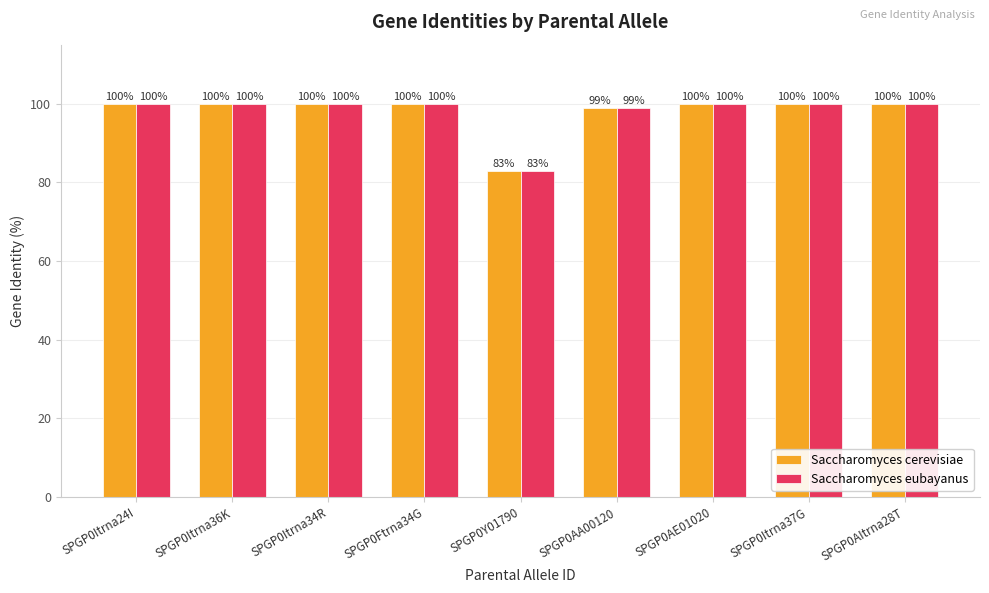

What is the sum of the Saccharomyces cerevisiae values at SPGP0Itrna24I and SPGP0Itrna37G?

200